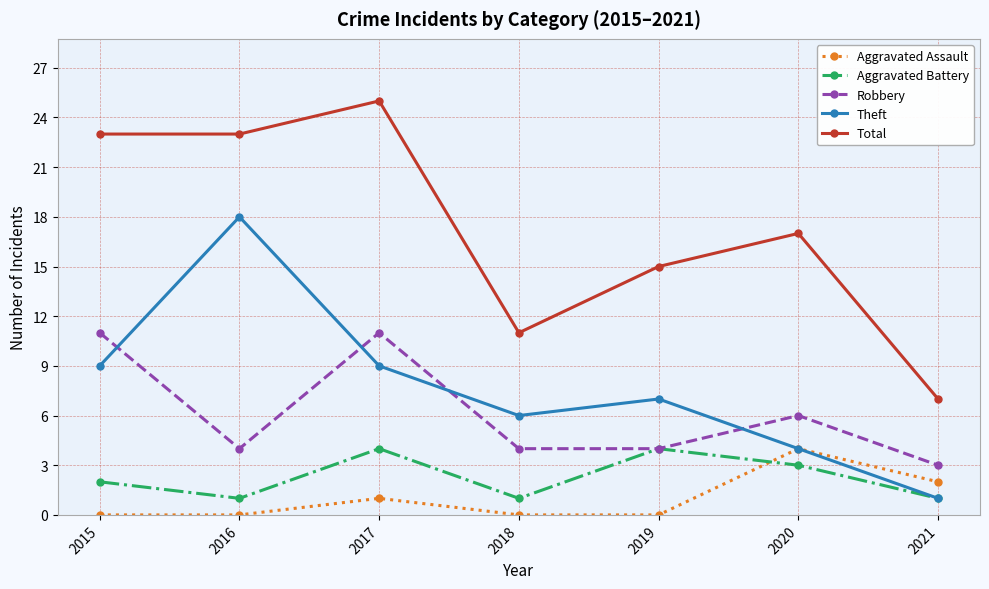

Which label corresponds to the largest value in the chart?

2017